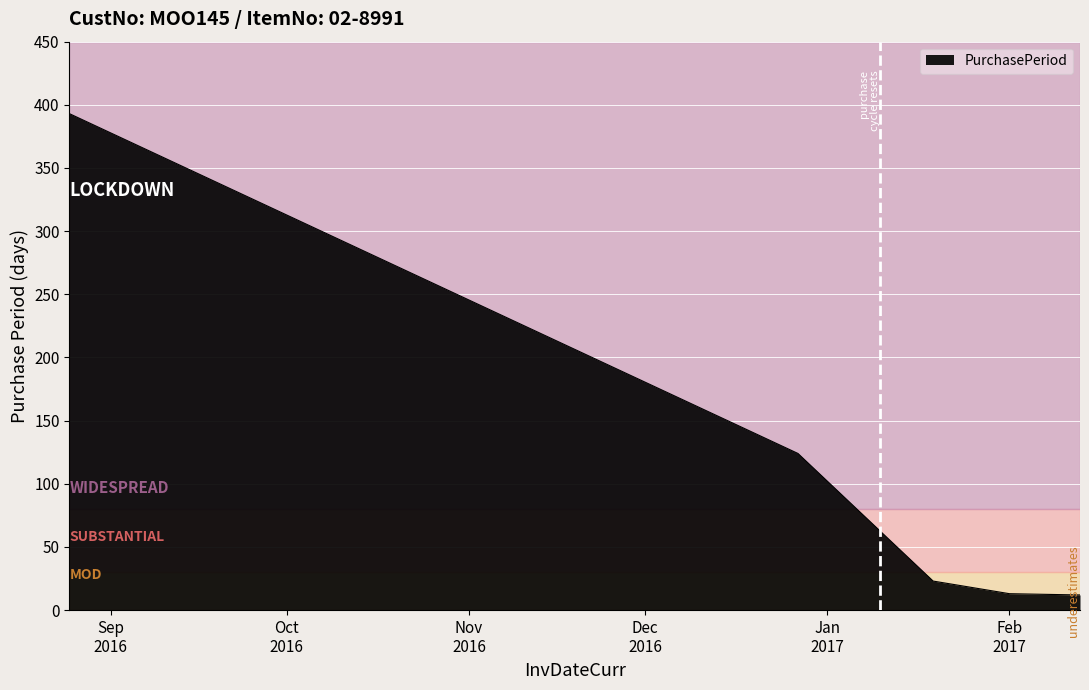

What is the greatest value displayed?

393